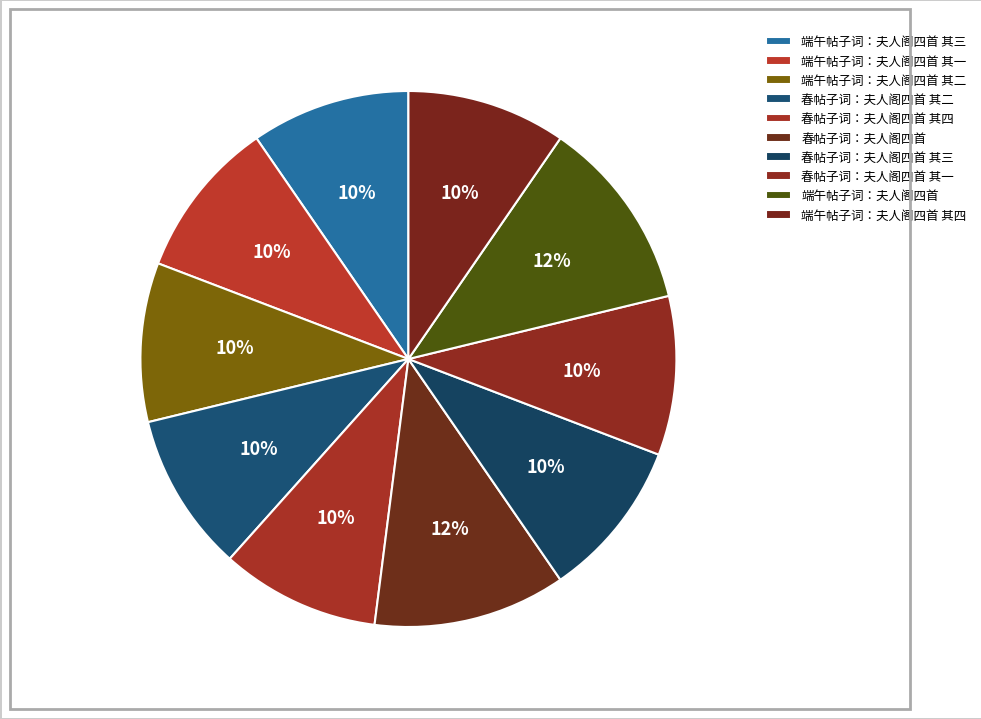

Is there any slice that represents more than half of the pie?

No